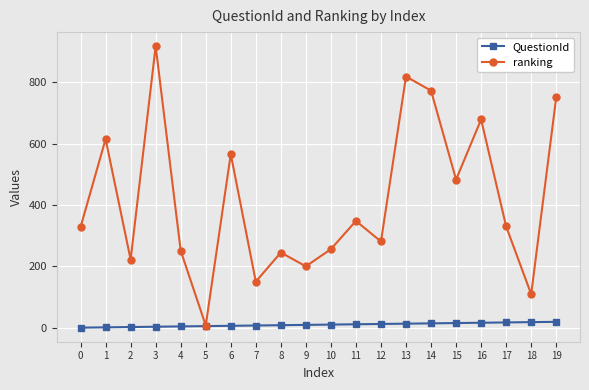

List the series in order of their peak value, highest first.

ranking, QuestionId